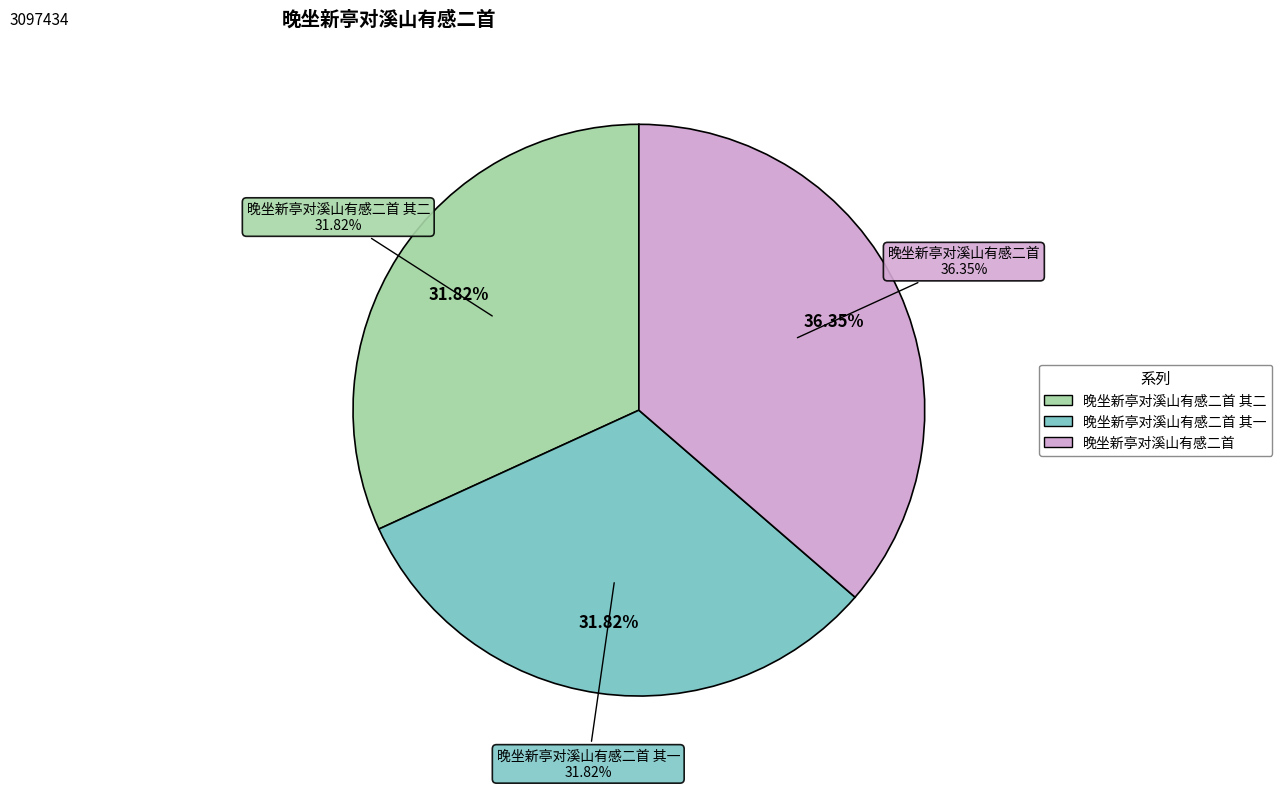

To the nearest percent, what portion does 晚坐新亭对溪山有感二首 其一 represent?

32%